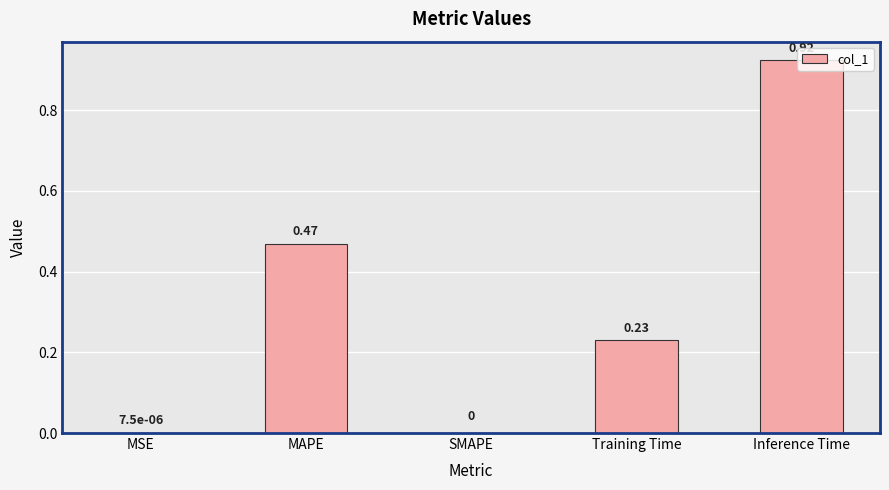

Between Inference Time and SMAPE, which is larger?

Inference Time